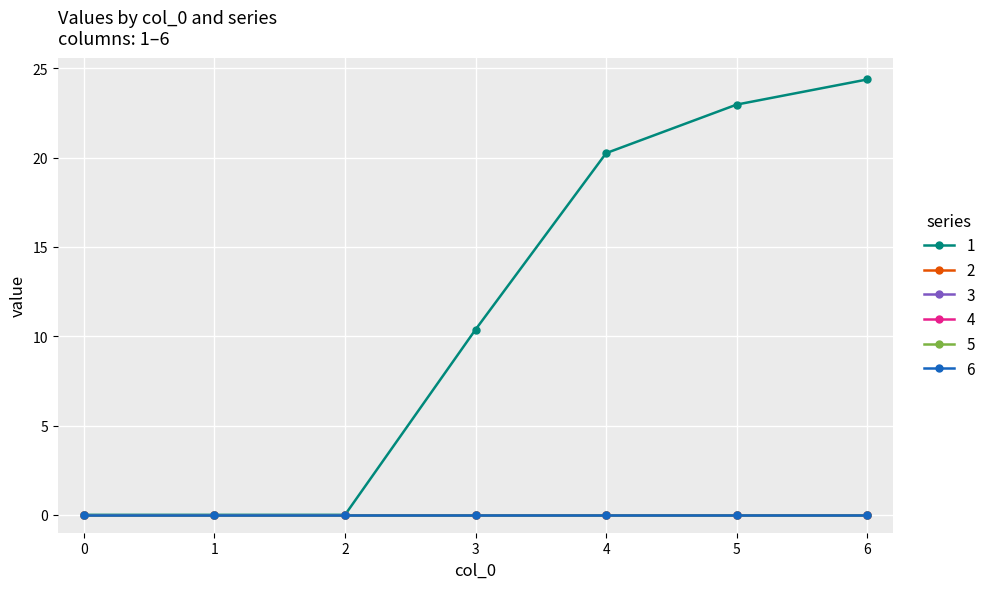

True or false: 2 and 4 cross at least once.

False